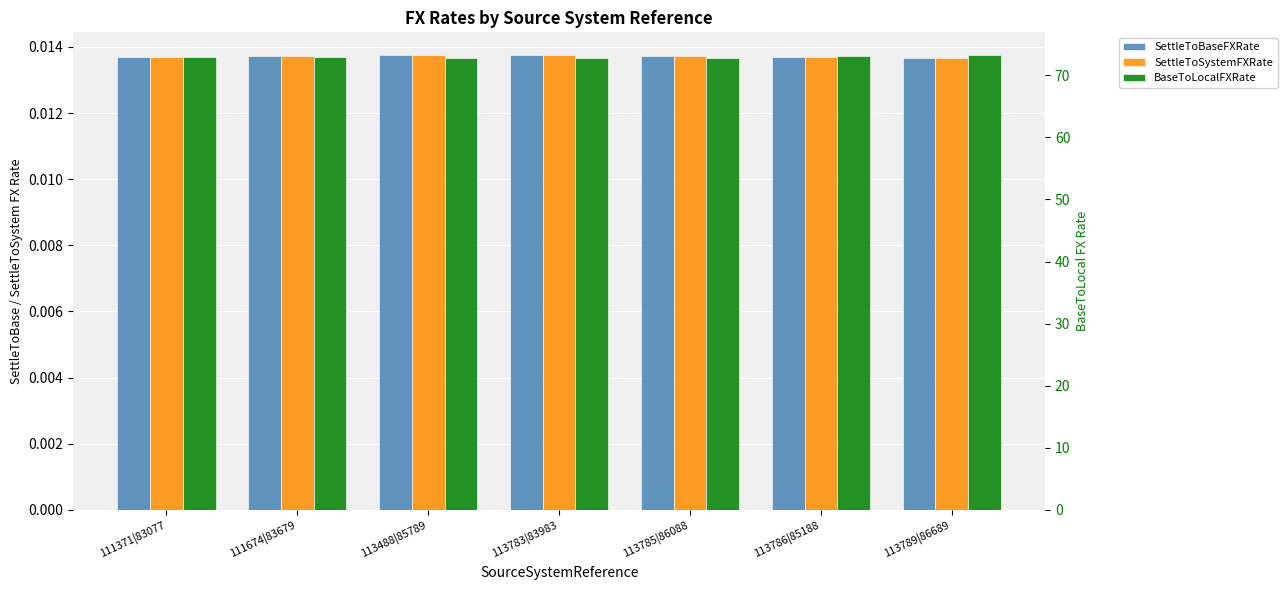

The SettleToSystemFXRate series shows 0.0 at 113789|86689. True or false?

False